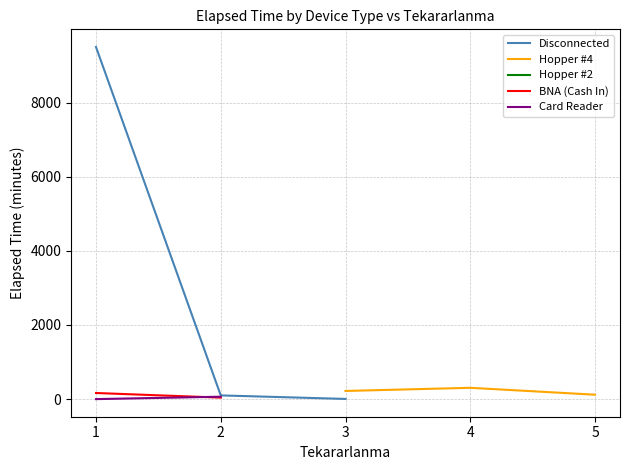

True or false: BNA (Cash In) and Hopper #2 cross at least once.

False